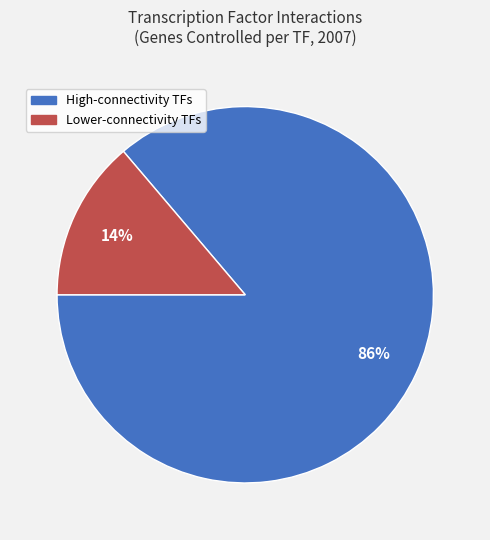

Is there a majority slice in this chart?

Yes